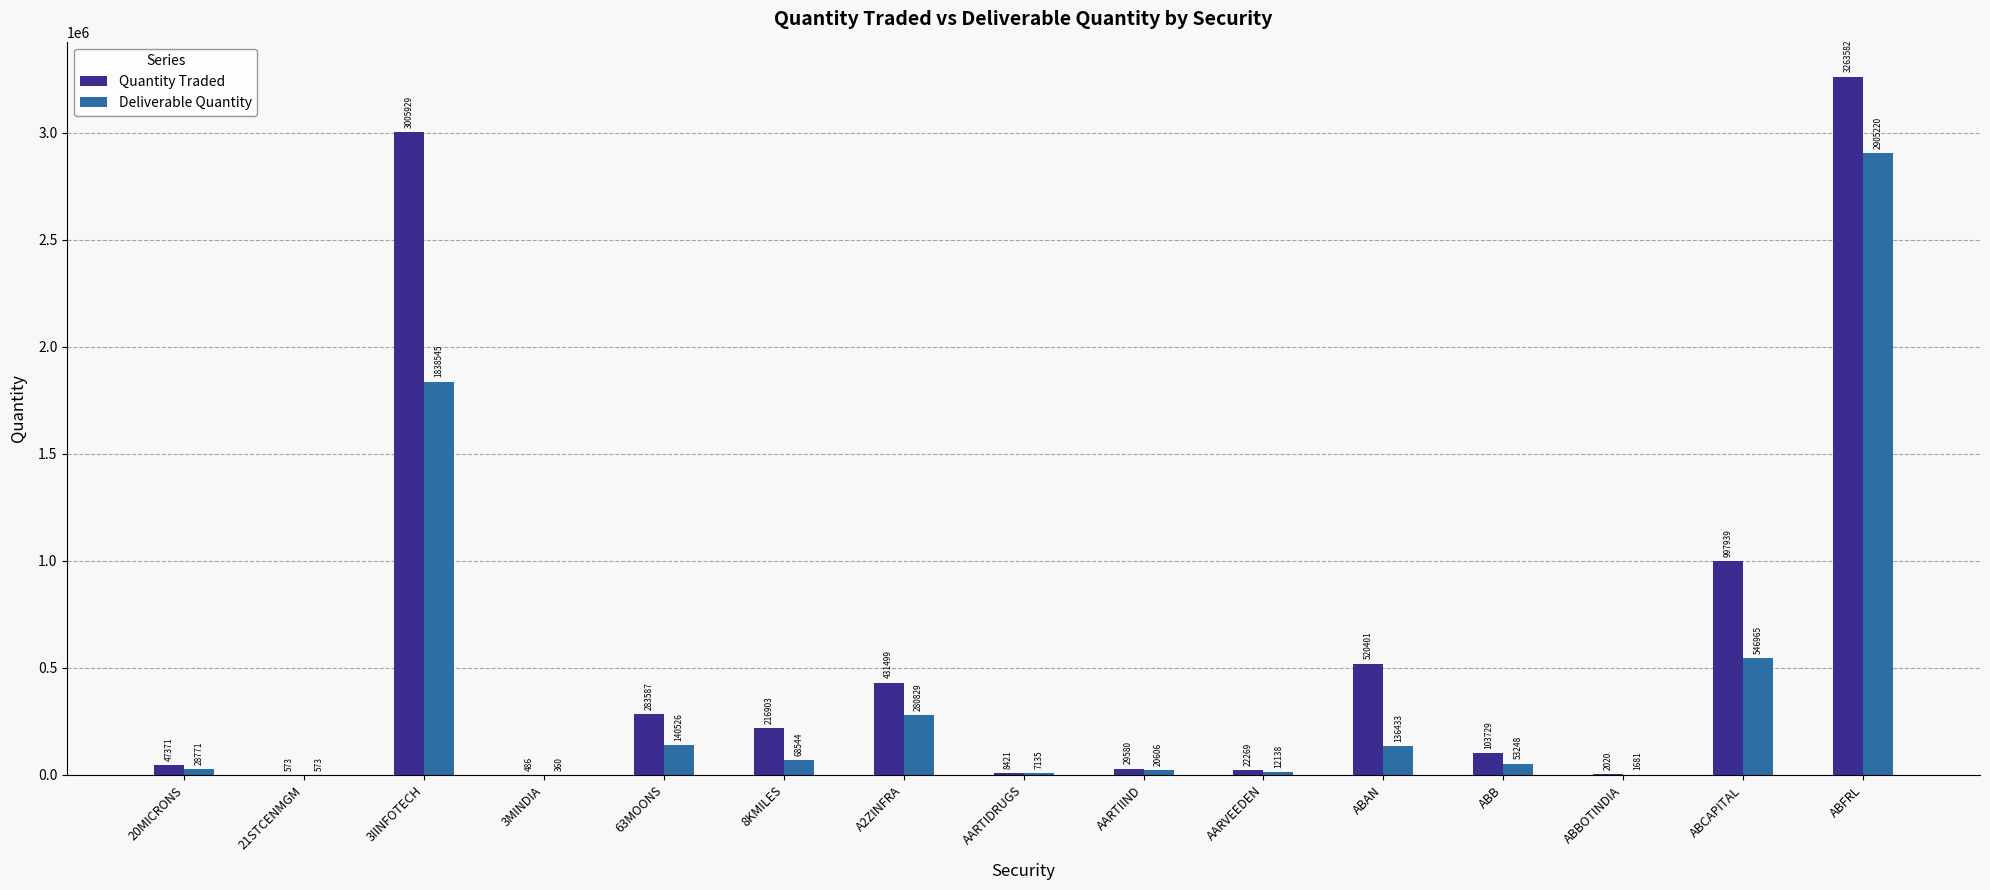

At which label does Deliverable Quantity reach its peak?

ABFRL